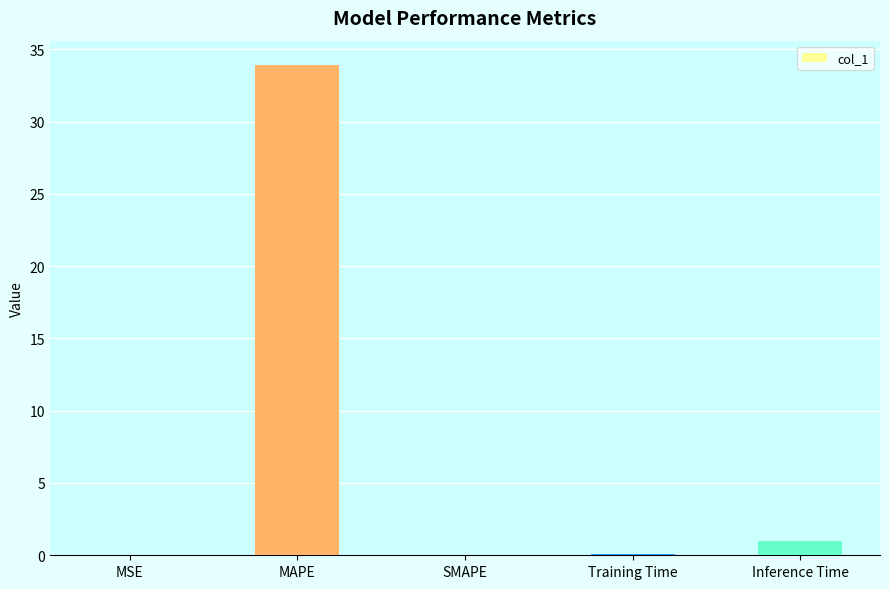

Where is the data nearest to the value 16?

Inference Time